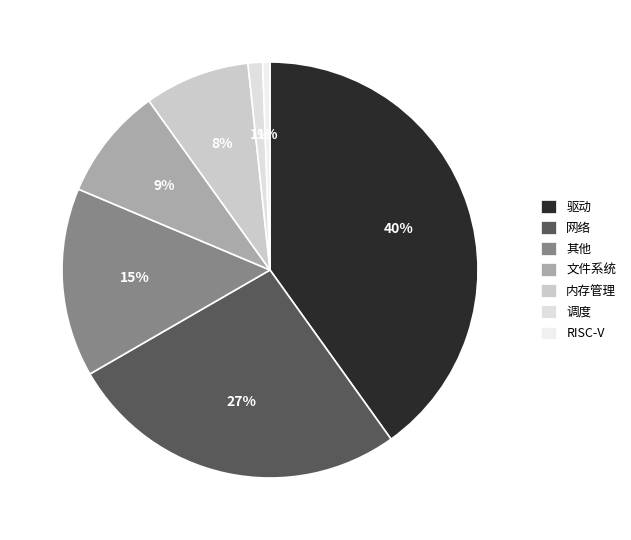

Rank the categories by value from lowest to highest.

RISC-V, 调度, 内存管理, 文件系统, 其他, 网络, 驱动